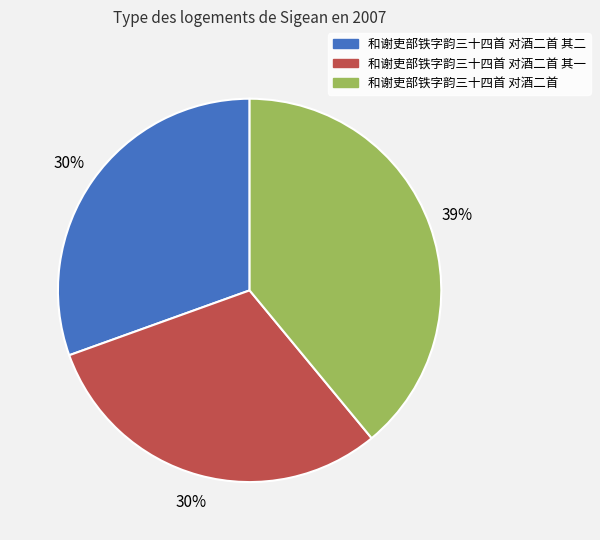

How many slices are in this pie chart?

3